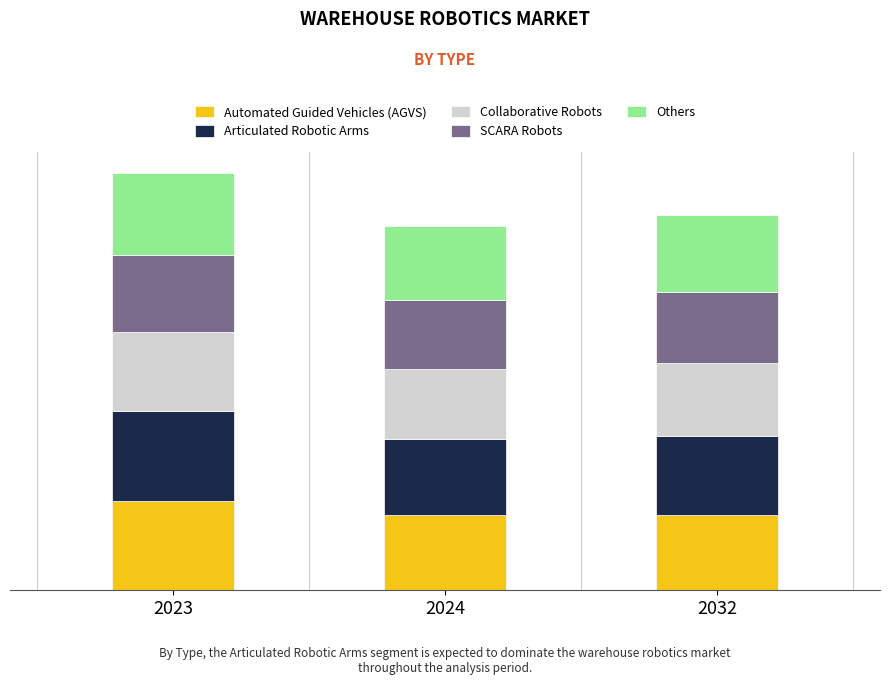

What is the value of the Automated Guided Vehicles (AGVS) bar at the 3rd from the left?

54